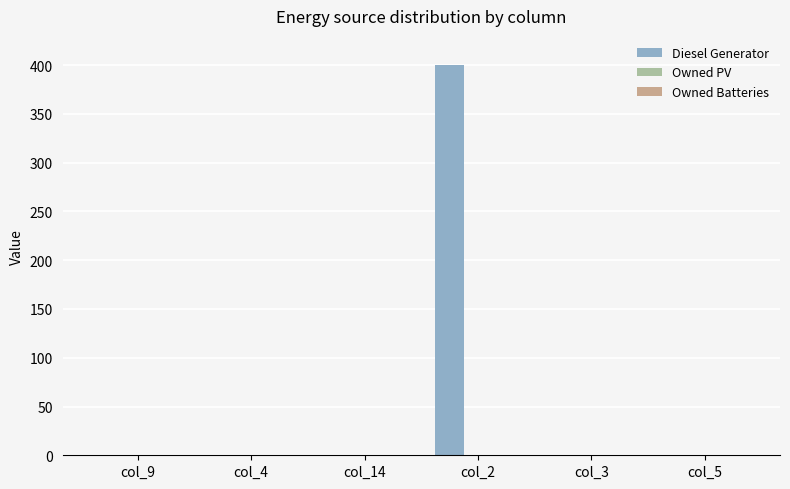

Which label corresponds to the largest value in the chart?

col_2